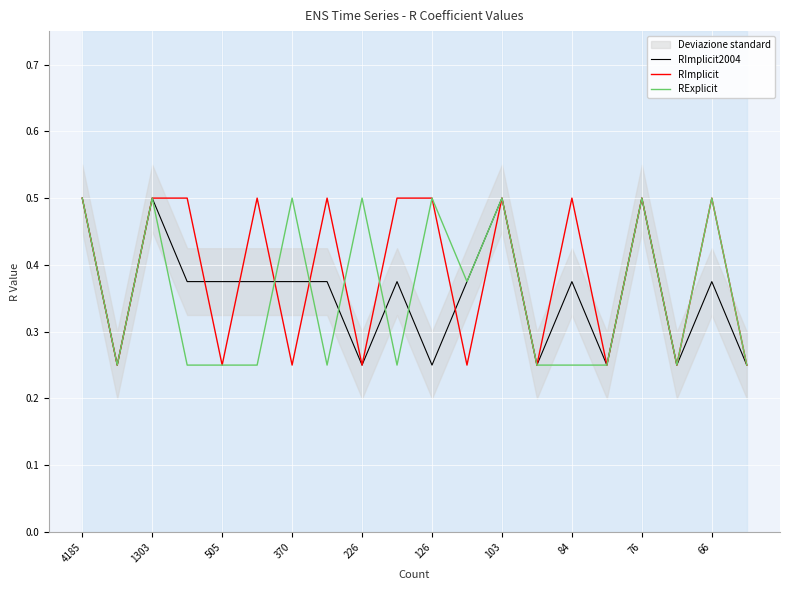

Is it true that RExplicit equals 0.5 at 103?

True